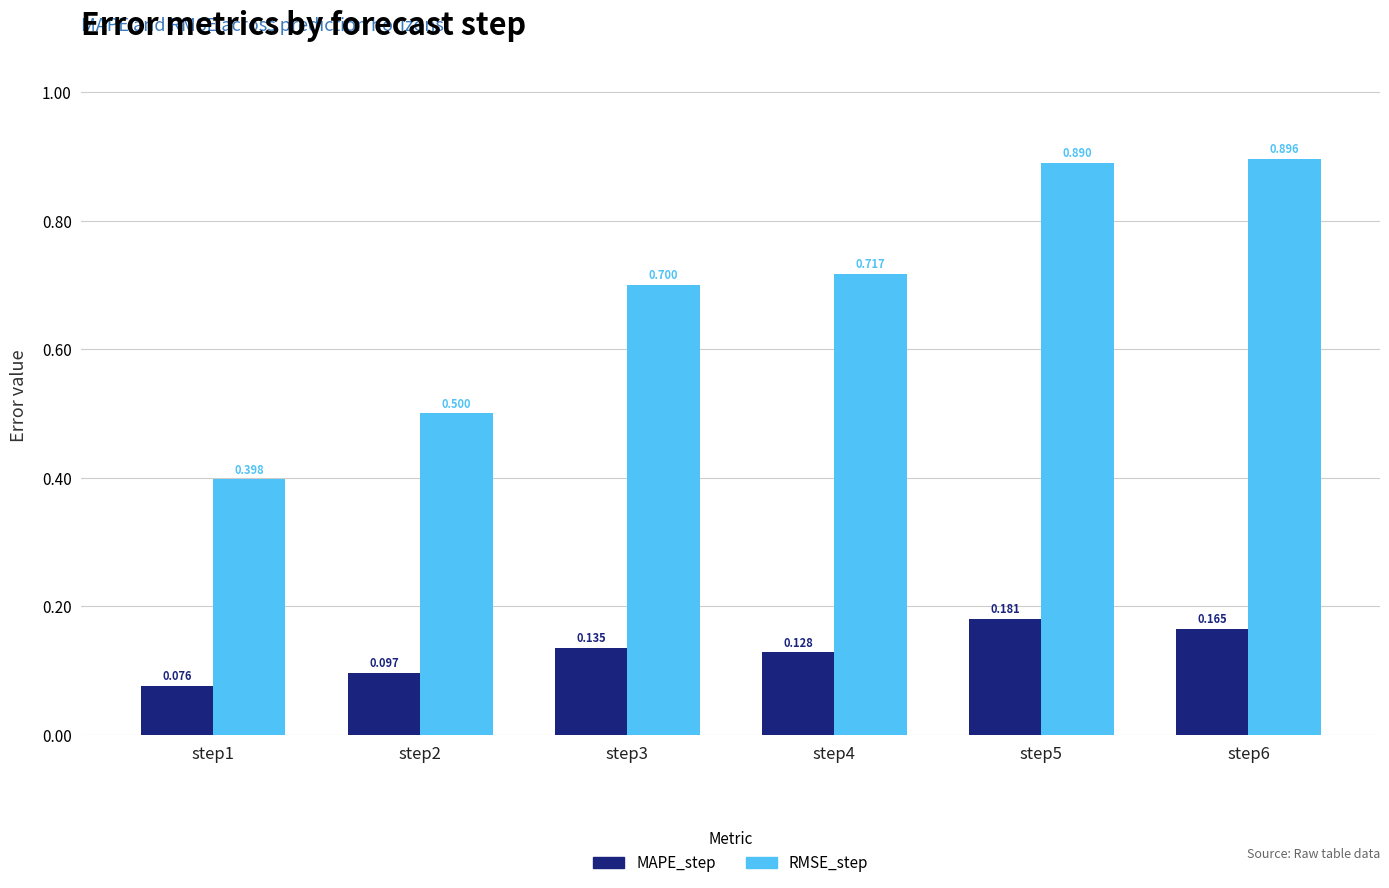

The RMSE_step series shows 0.3 at step6. True or false?

False